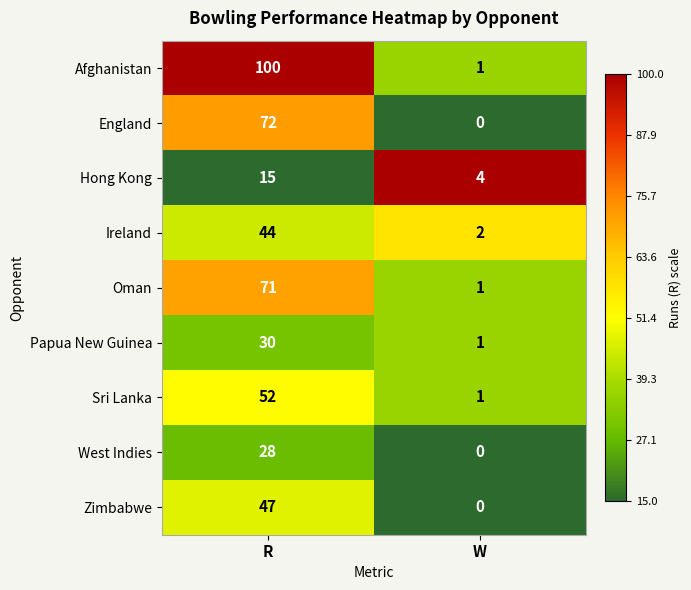

Reading left to right, list all the values displayed in this chart.

Afghanistan: 100	1
England: 72	0
Hong Kong: 15	4
Ireland: 44	2
Oman: 71	1
Papua New Guinea: 30	1
Sri Lanka: 52	1
West Indies: 28	0
Zimbabwe: 47	0